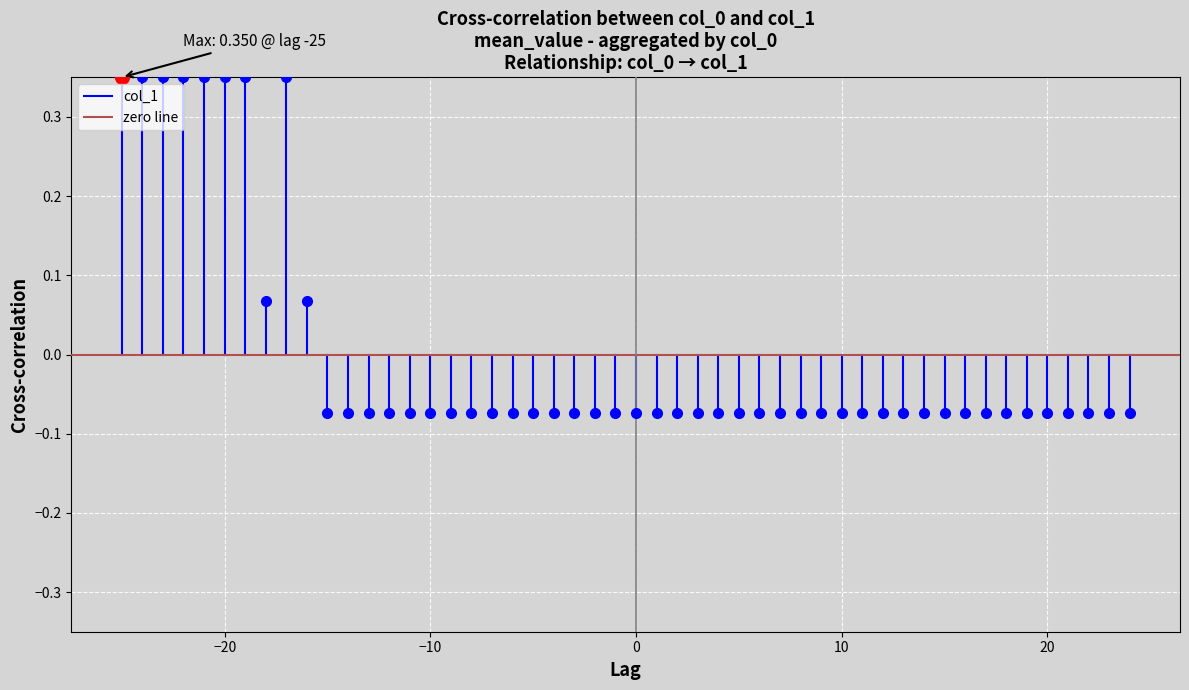

Which series changed the most between −30 and −20?

col_1